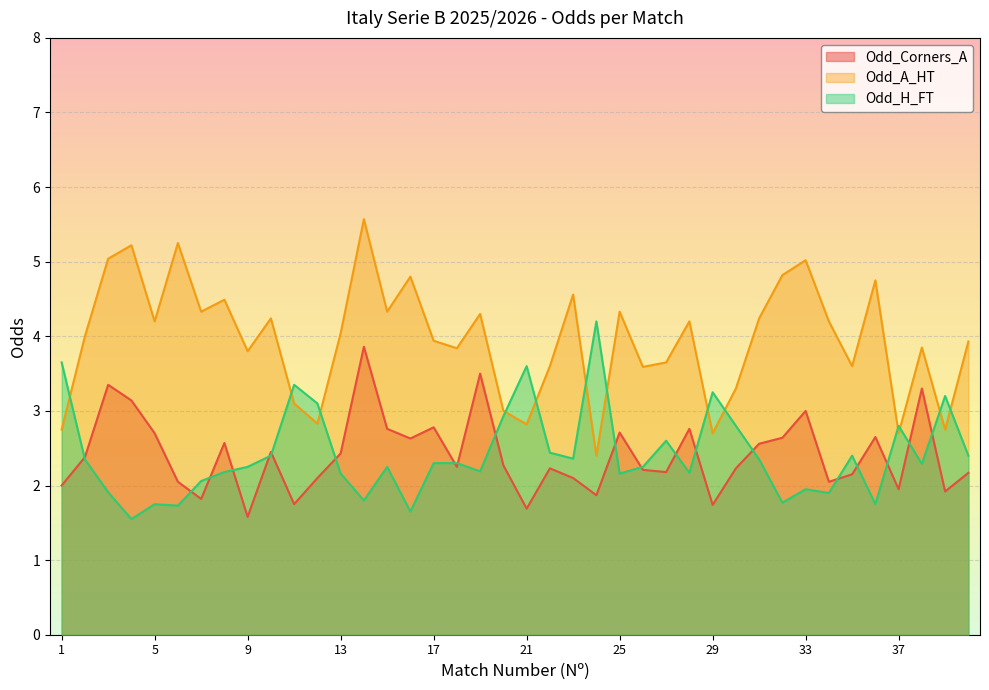

True or false: Odd_Corners_A and Odd_A_HT cross at least once.

False